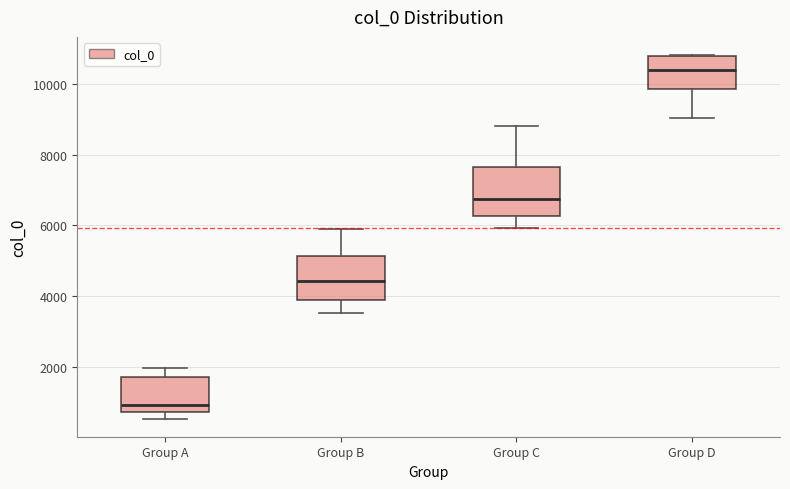

Reading left to right, transcribe this box plot: for each box, give where its median line is, the range the box spans, and where its two whiskers end, as read against the y-axis. The values are not printed on the chart, so give them approximately, as read against the axis.

Group A: median 1000, box 800 to 1800, whiskers 600 to 2000
Group B: median 4400, box 3800 to 5200, whiskers 3600 to 6000
Group C: median 6800, box 6200 to 7600, whiskers 6000 to 8800
Group D: median 10400, box 9800 to 10800, whiskers 9000 to 10800